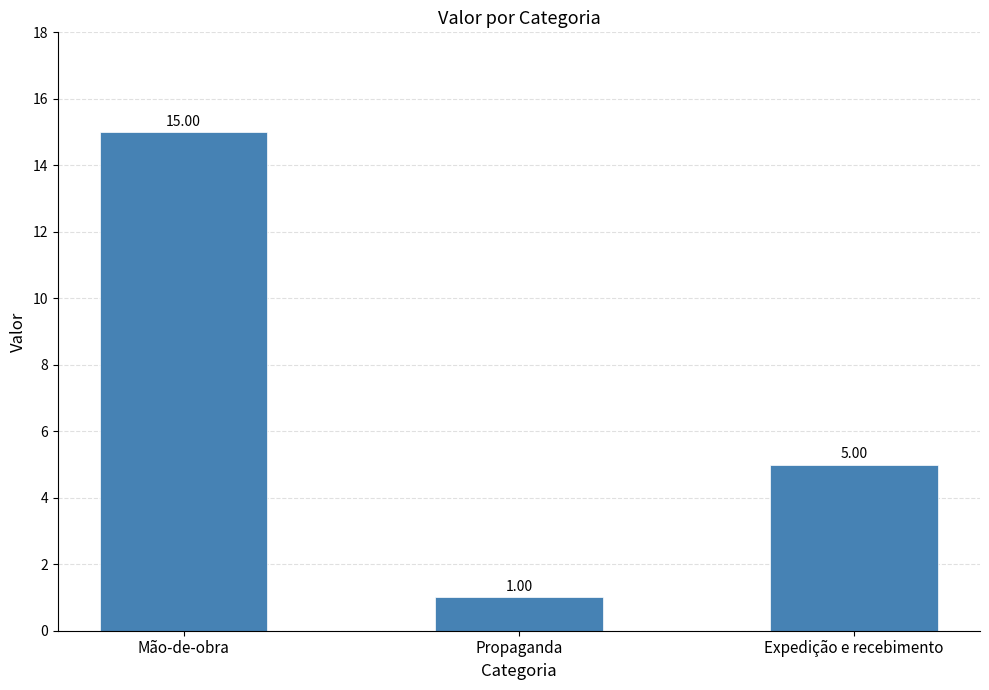

What is the greatest value displayed?

15